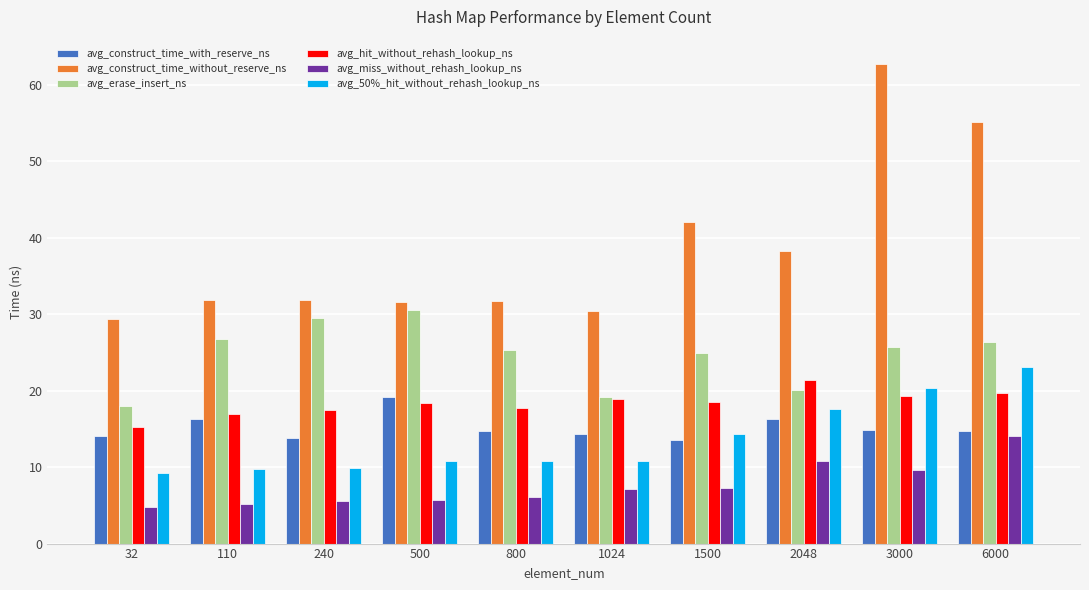

Where does the avg_construct_time_without_reserve_ns series first go above 31?

110